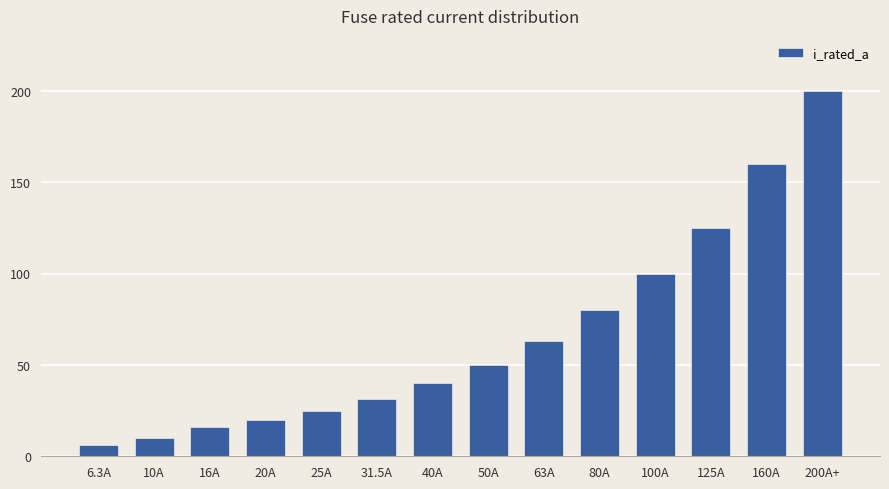

True or false: the data shows 40.0 at 40A.

True